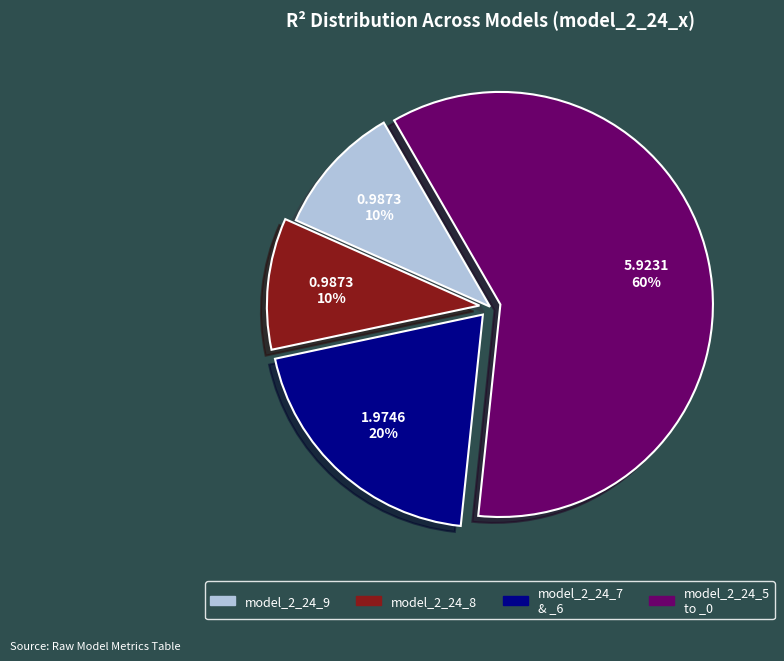

True or false: model_2_24_9 accounts for 10% of the total.

True